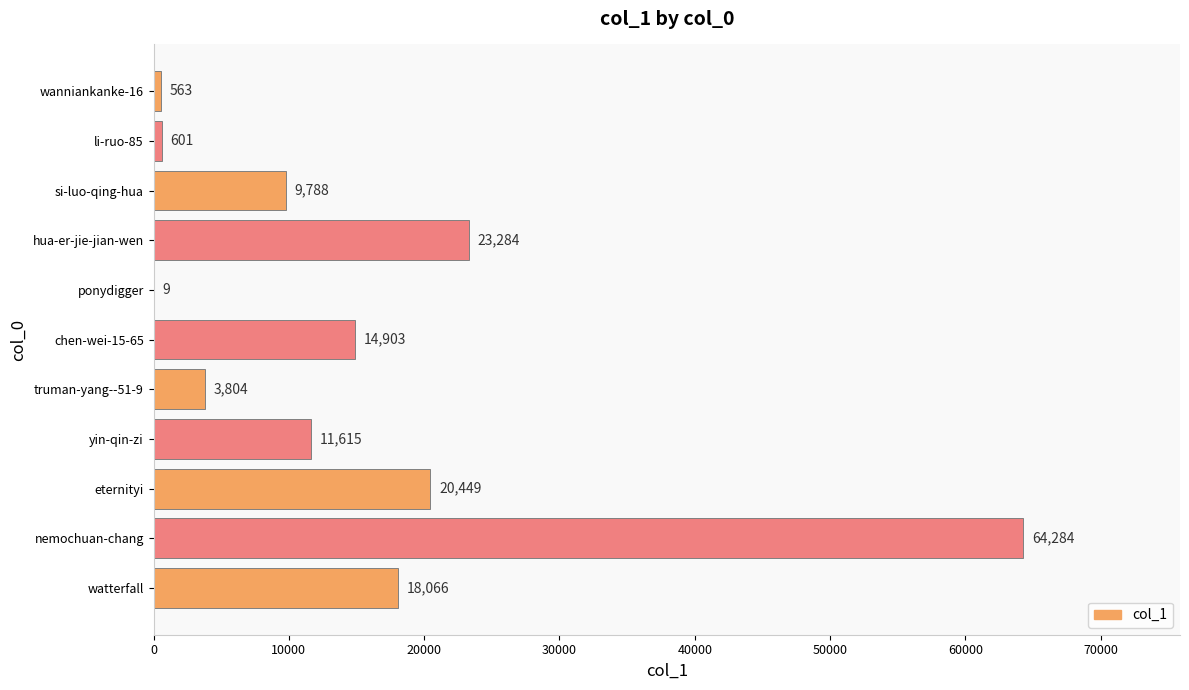

Does the chart contain stacked bars?

No